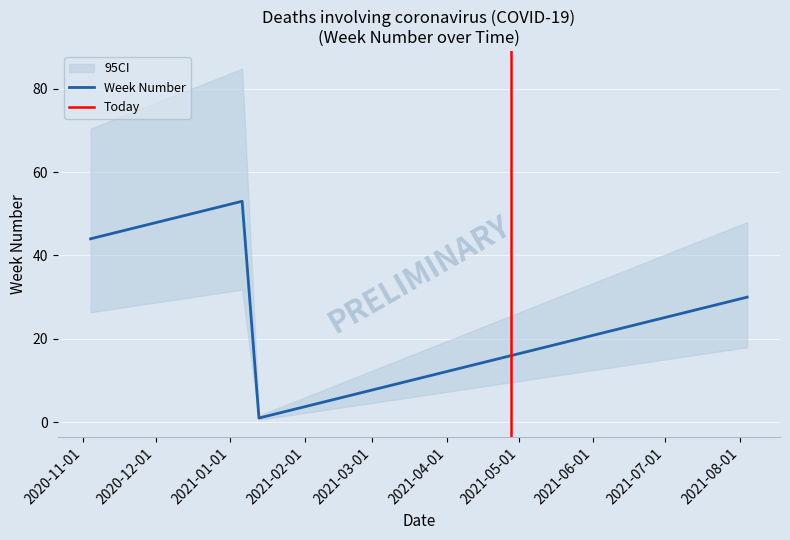

At which category does the chart reach its minimum across all series?

2021-01-13